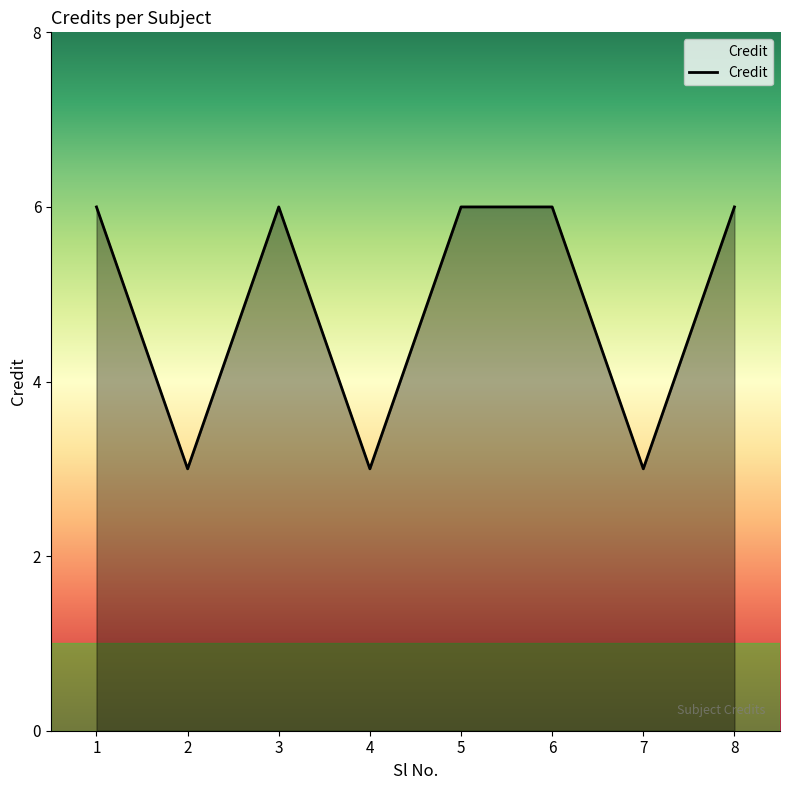

At which category does the data reach its first local valley?

2